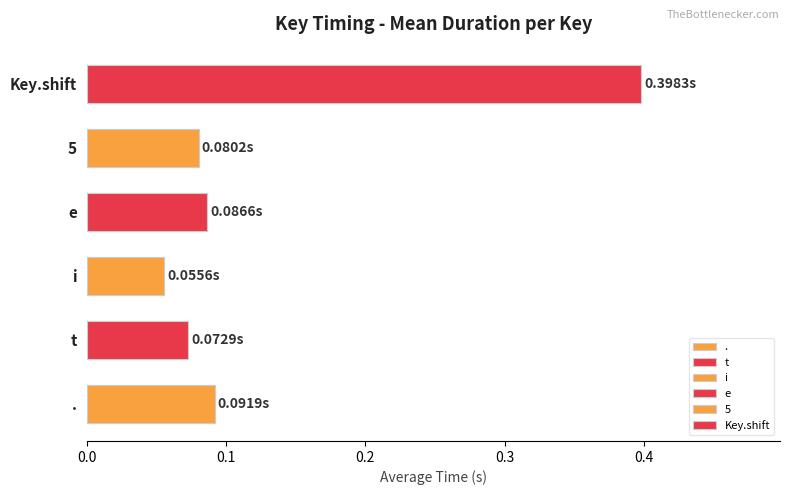

What is the value of the t bar at the 29th from the left?

0.1